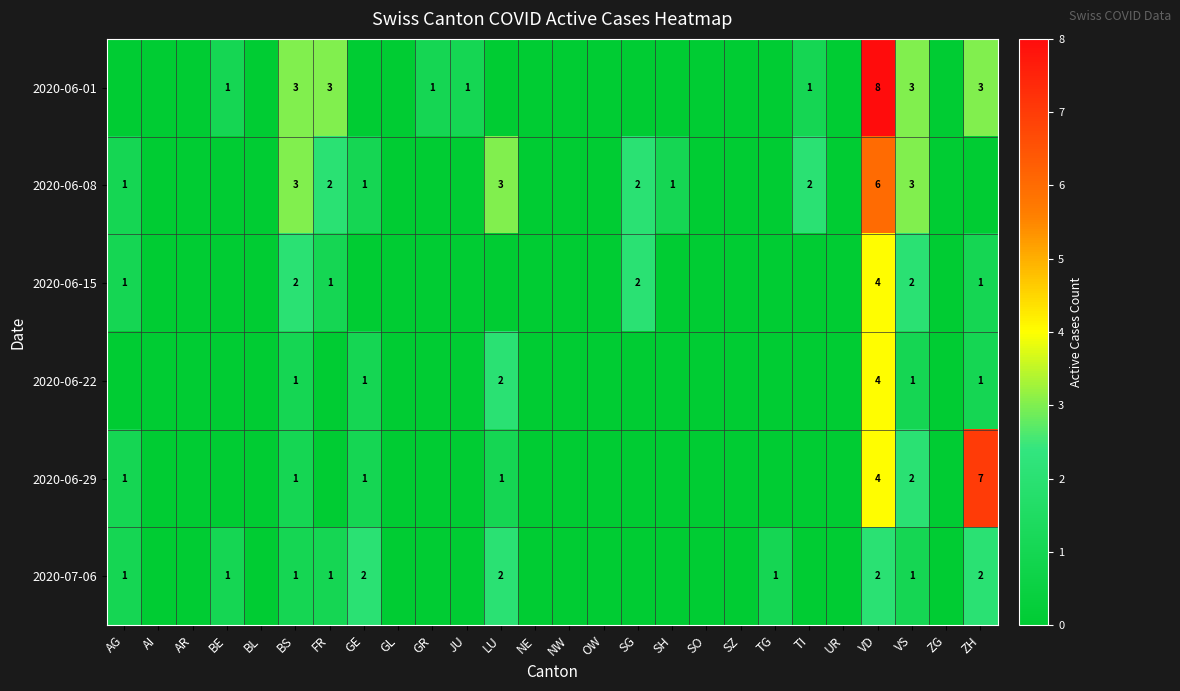

True or false: 2020-06-01 has a value of 1 at ZH.

False